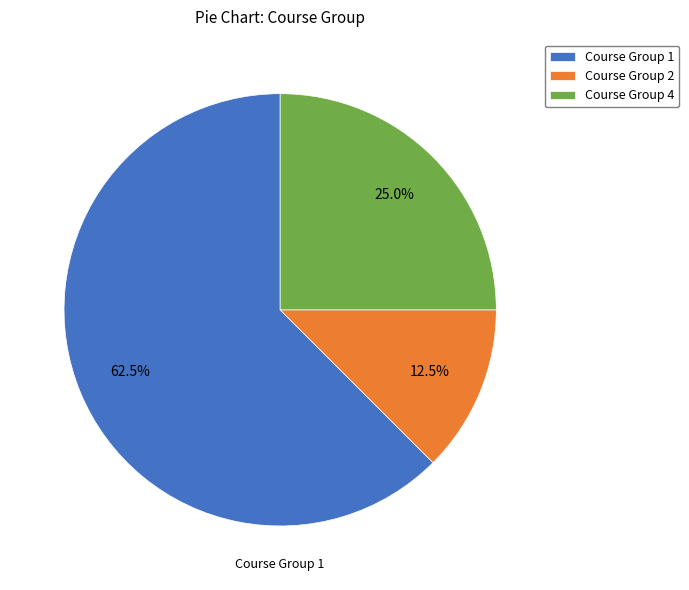

Rank the categories by value from highest to lowest.

Course Group 1, Course Group 4, Course Group 2